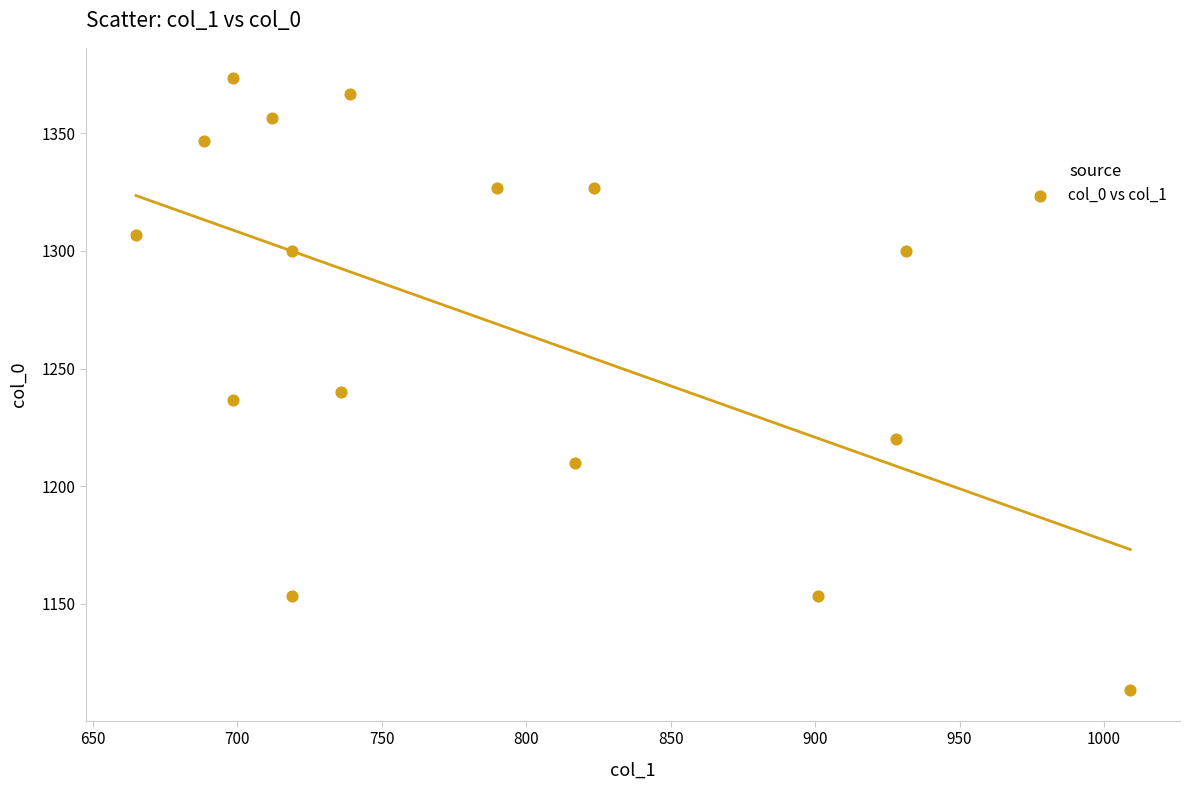

What Y value in the scatter plot is closest to 1243?

1240.0